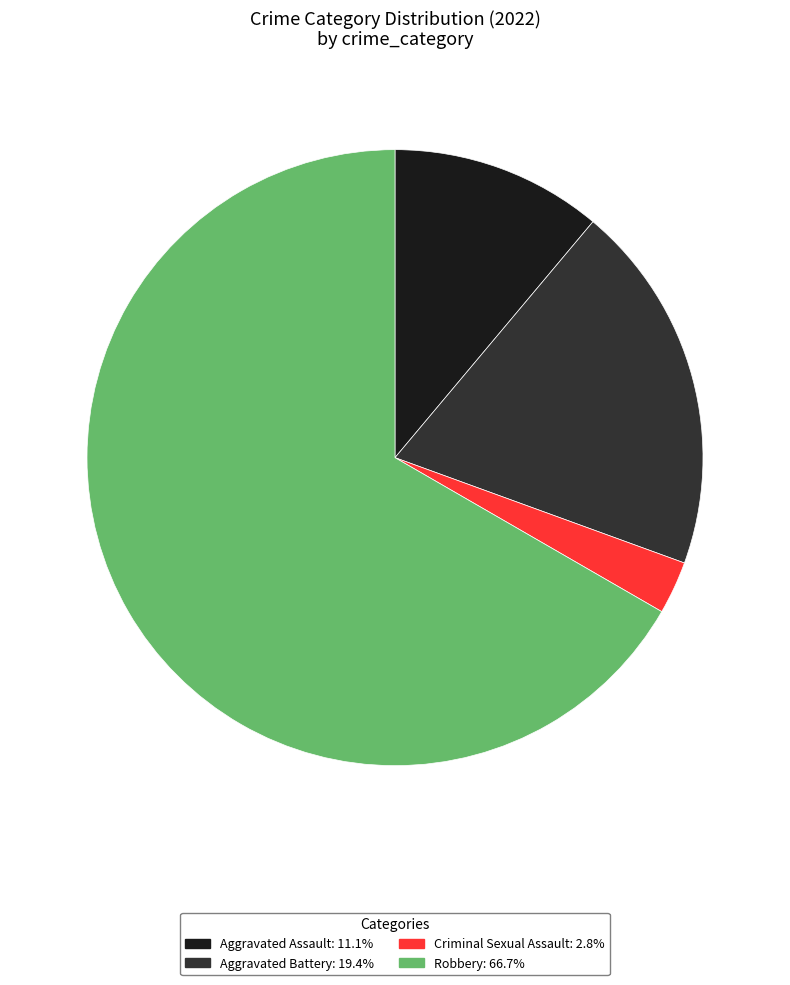

Is there a majority slice in this chart?

Yes